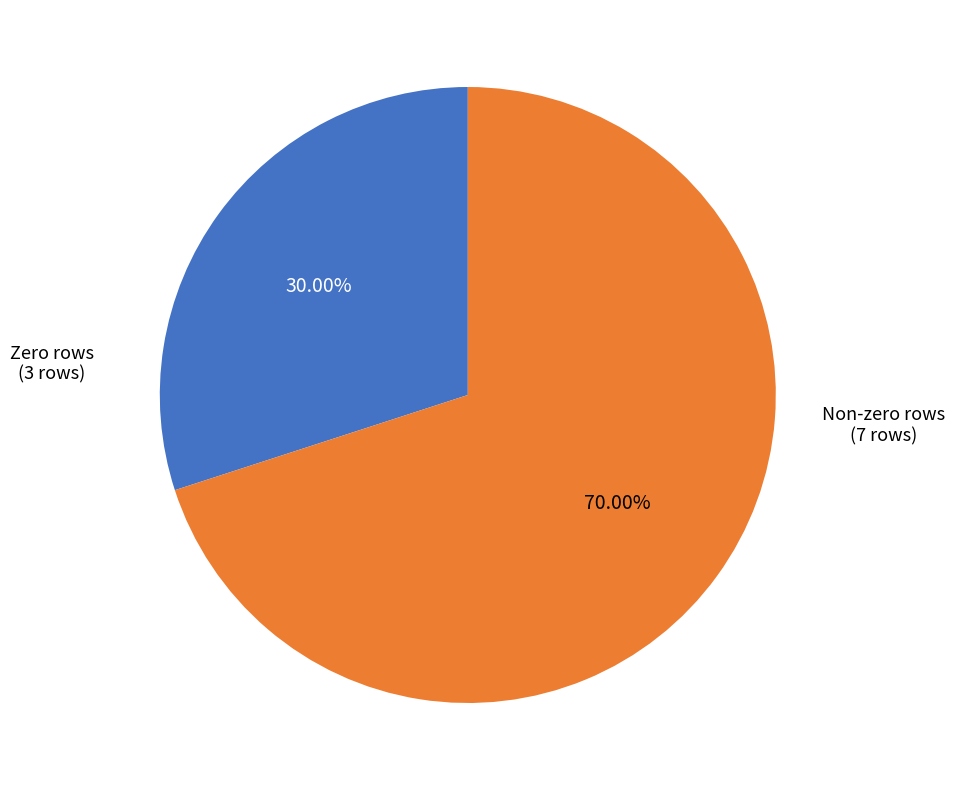

How many segments does this pie chart have?

2